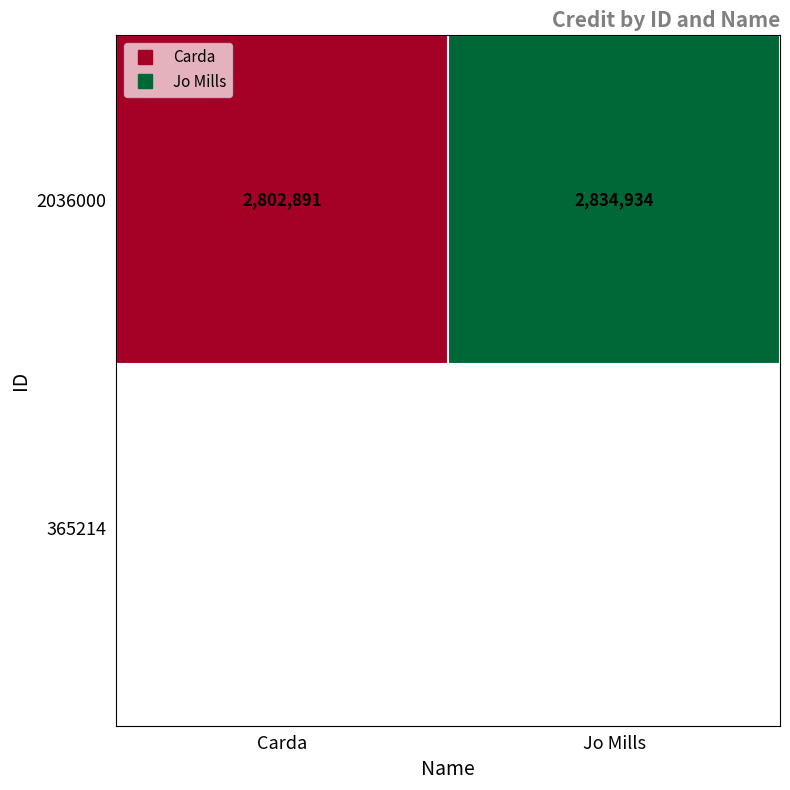

What is the approximate value at Jo Mills?

2834934